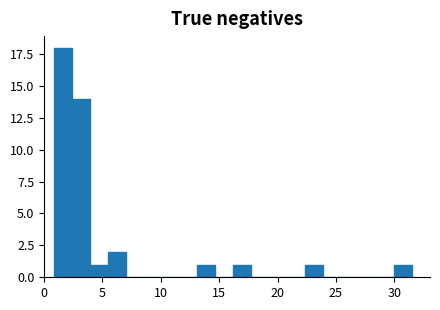

Around what value on the x-axis is the tallest bar? Give the approximate position of its centre, as read against the axis.

1.5